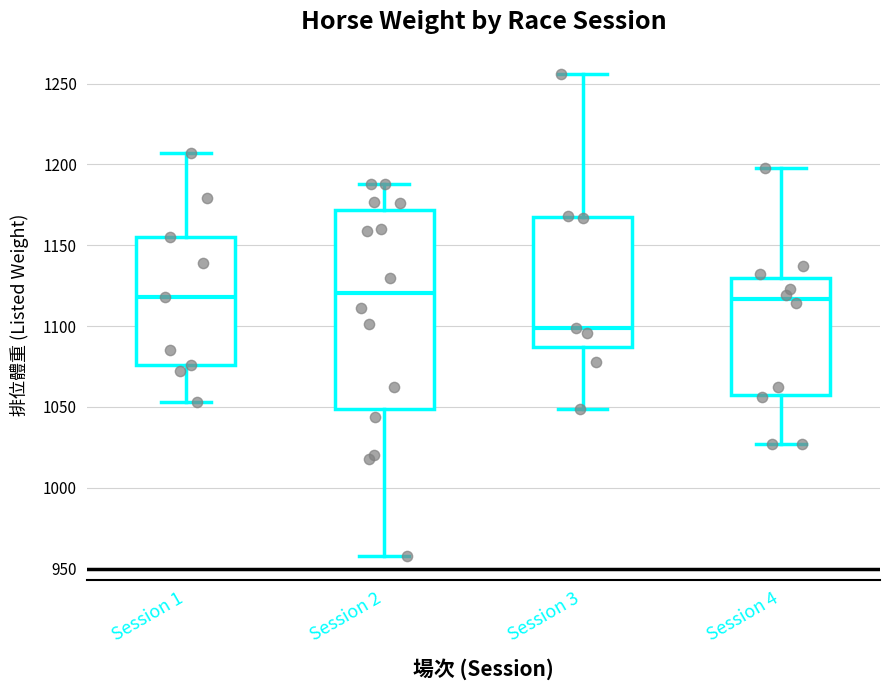

Reading left to right, transcribe this box plot: for each box, give where its median line is, the range the box spans, and where its two whiskers end, as read against the y-axis. The values are not printed on the chart, so give them approximately, as read against the axis.

Session 1: median 1120, box 1075 to 1155, whiskers 1055 to 1205
Session 2: median 1120, box 1050 to 1170, whiskers 960 to 1190
Session 3: median 1100, box 1085 to 1170, whiskers 1050 to 1255
Session 4: median 1115, box 1060 to 1130, whiskers 1025 to 1200